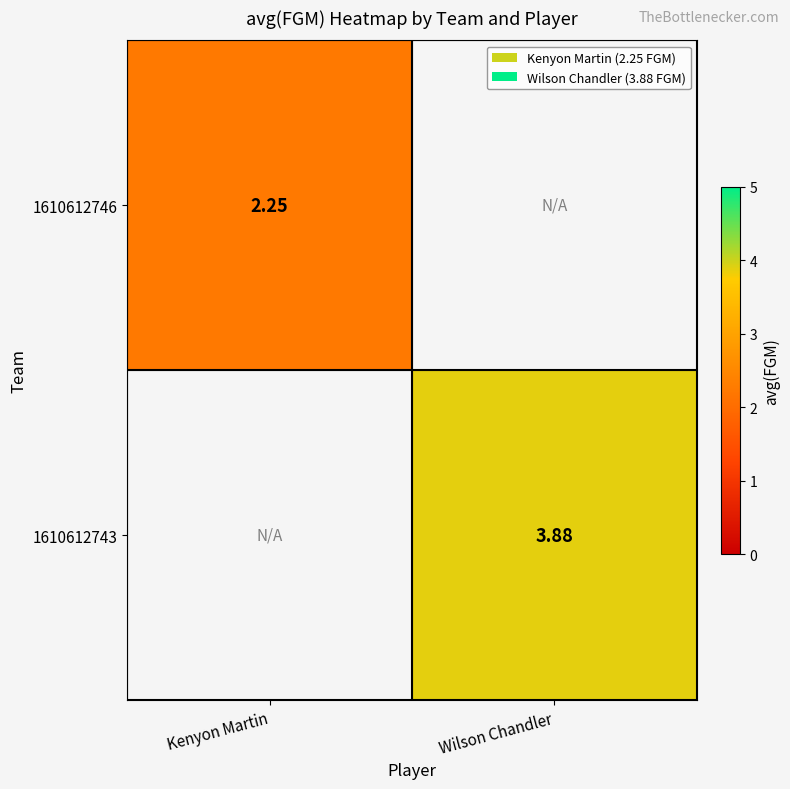

True or false: 1610612743 has a value of -2.5 at Kenyon Martin.

False